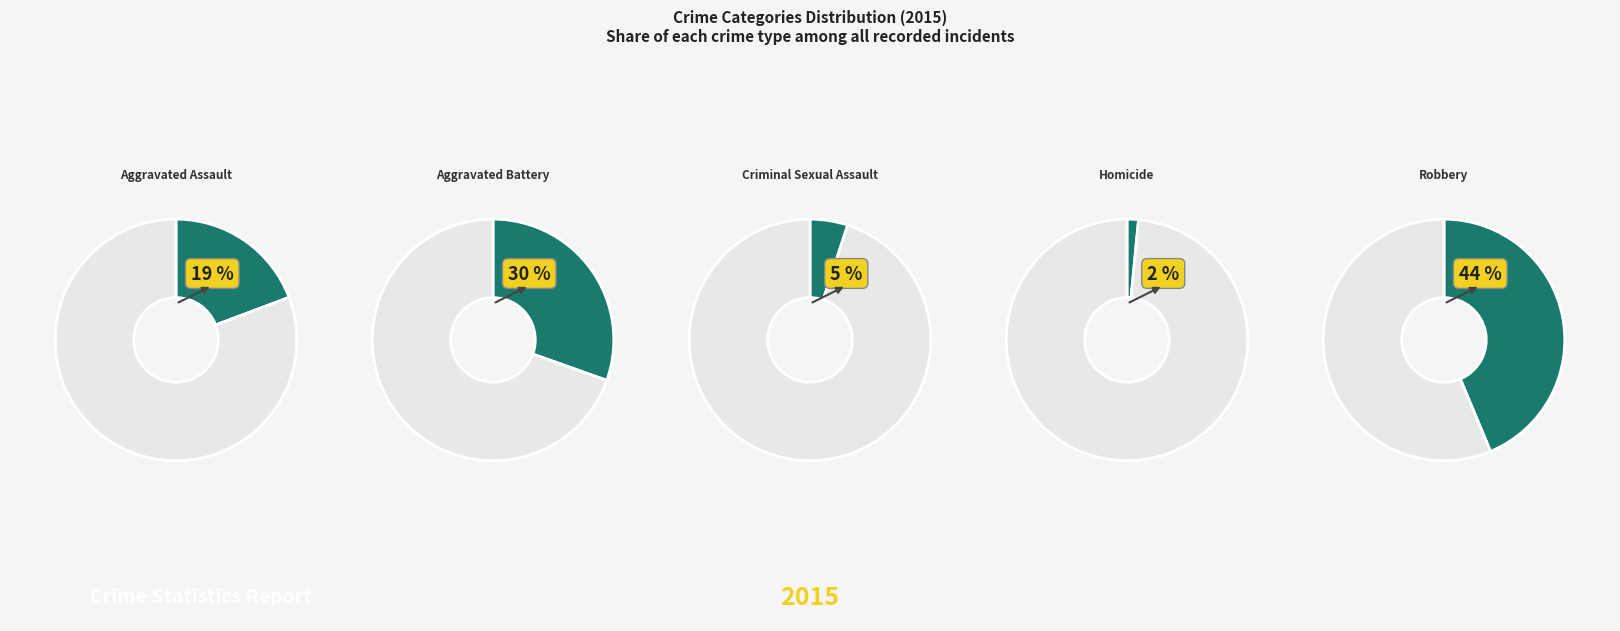

To the nearest percent, what is the combined percentage of Robbery and Criminal Sexual Assault?

49%